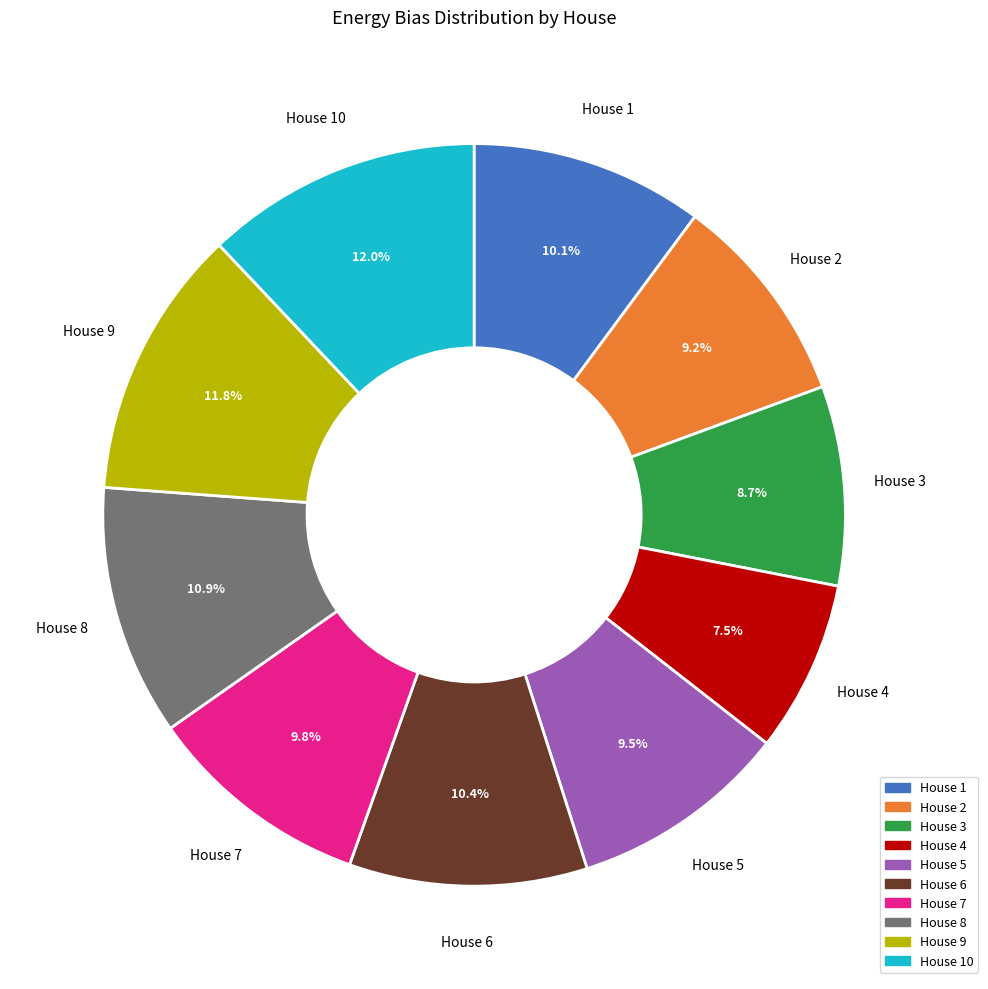

Is there any slice that represents more than half of the pie?

No